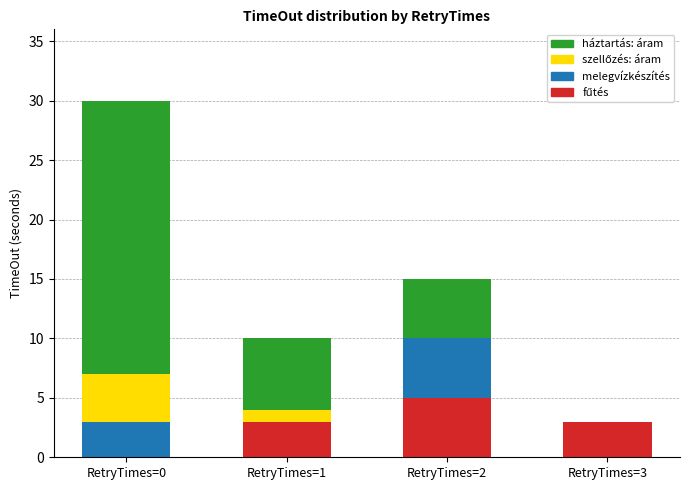

What is the total value across all series at RetryTimes=0?

30.0